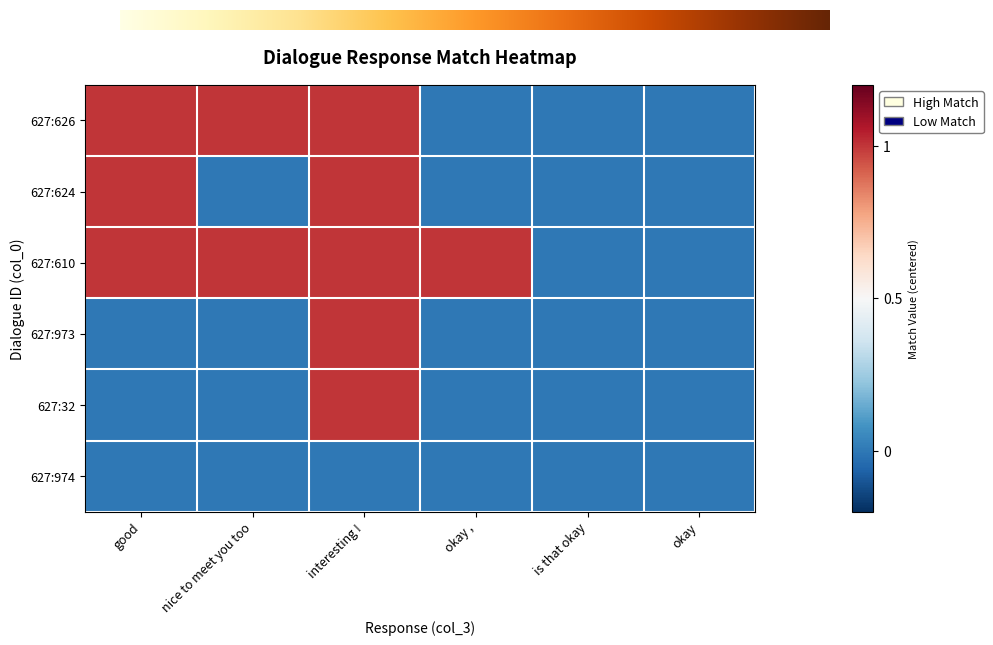

Which has a higher value, nice to meet you too or good?

nice to meet you too